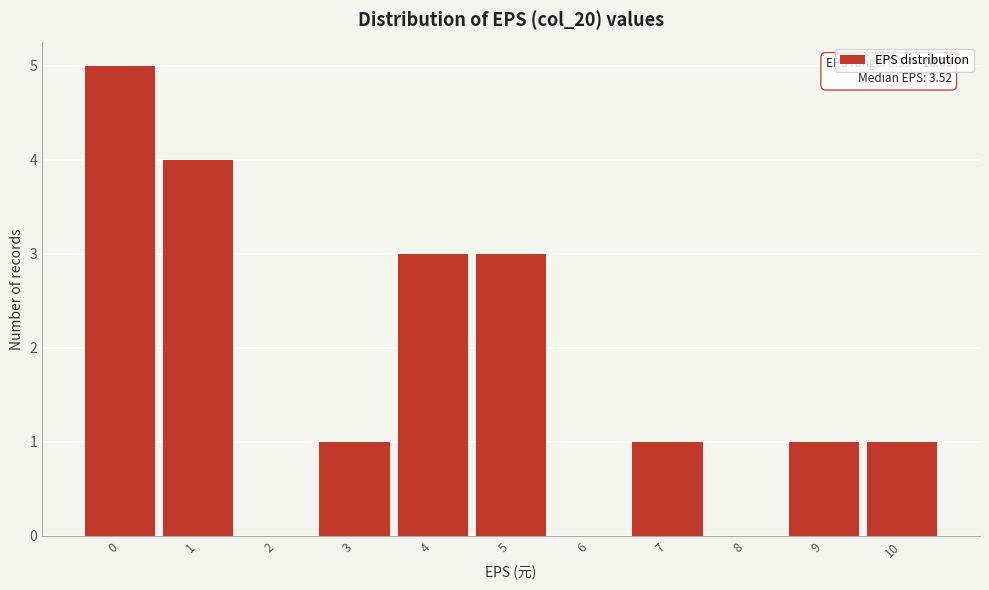

Reading left to right, what are all the values shown in this chart?

0=5	1=4	2=0	3=1	4=3	5=3	6=0	7=1	8=0	9=1	10=1